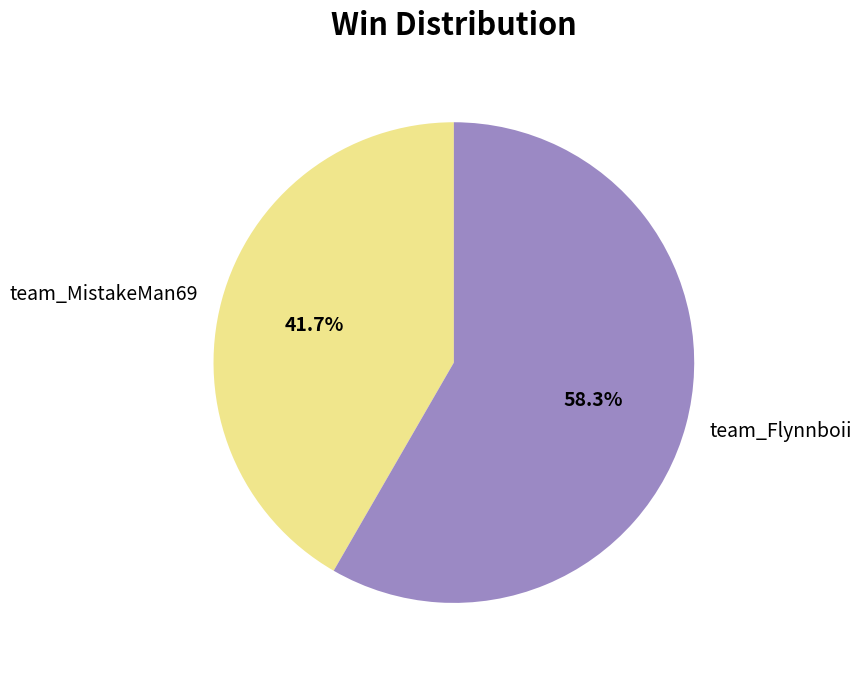

What percentage is the team_MistakeMan69 slice, to the nearest percent?

42%